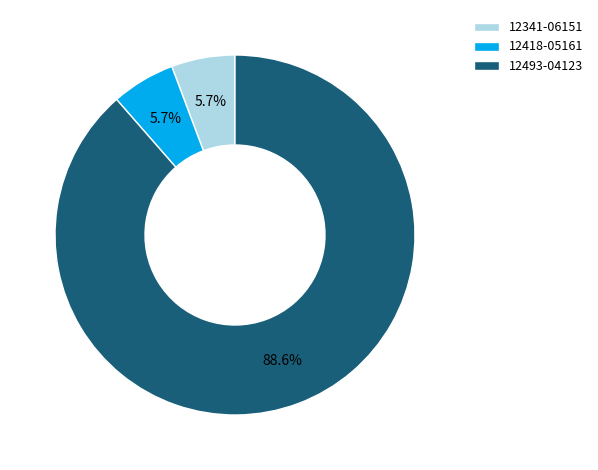

What percentage is NOT represented by 12493-04123?

11.4%